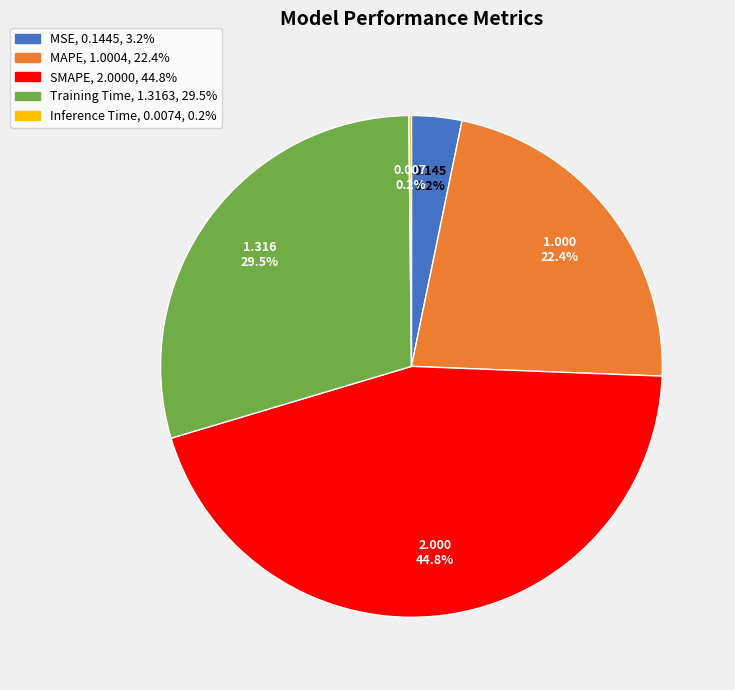

To the nearest percent, what is the difference between the MAPE and MSE slice percentages?

19%